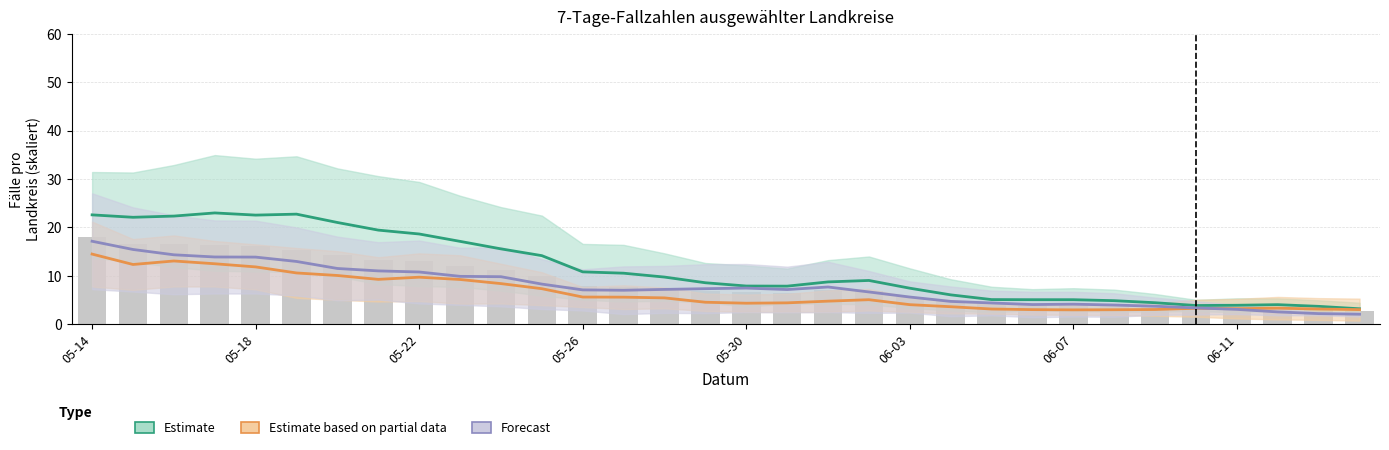

At 26, list the series in order from smallest to largest.

Estimate based on partial data, Forecast, Estimate